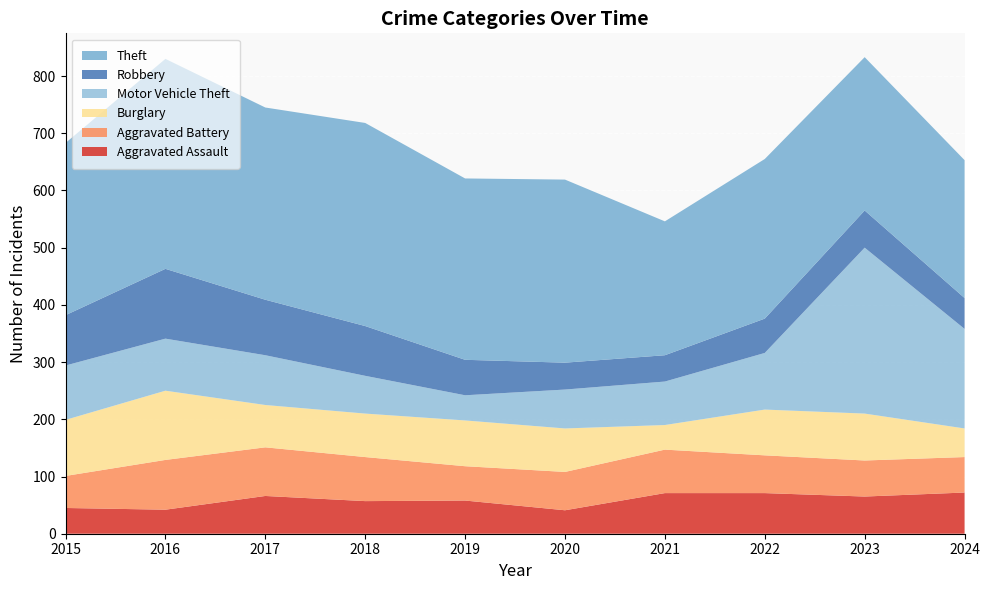

Reading left to right, transcribe all the data shown in this chart.

Aggravated Assault: 2015=45	2016=42	2017=66	2018=57	2019=58	2020=41	2021=71	2022=71	2023=65	2024=72
Aggravated Battery: 2015=56	2016=87	2017=85	2018=77	2019=60	2020=67	2021=76	2022=66	2023=63	2024=62
Burglary: 2015=98	2016=121	2017=74	2018=76	2019=80	2020=76	2021=43	2022=80	2023=82	2024=50
Motor Vehicle Theft: 2015=95	2016=91	2017=87	2018=66	2019=44	2020=68	2021=76	2022=99	2023=290	2024=174
Robbery: 2015=88	2016=122	2017=97	2018=87	2019=62	2020=47	2021=46	2022=60	2023=65	2024=54
Theft: 2015=301	2016=367	2017=336	2018=355	2019=317	2020=320	2021=234	2022=279	2023=268	2024=241